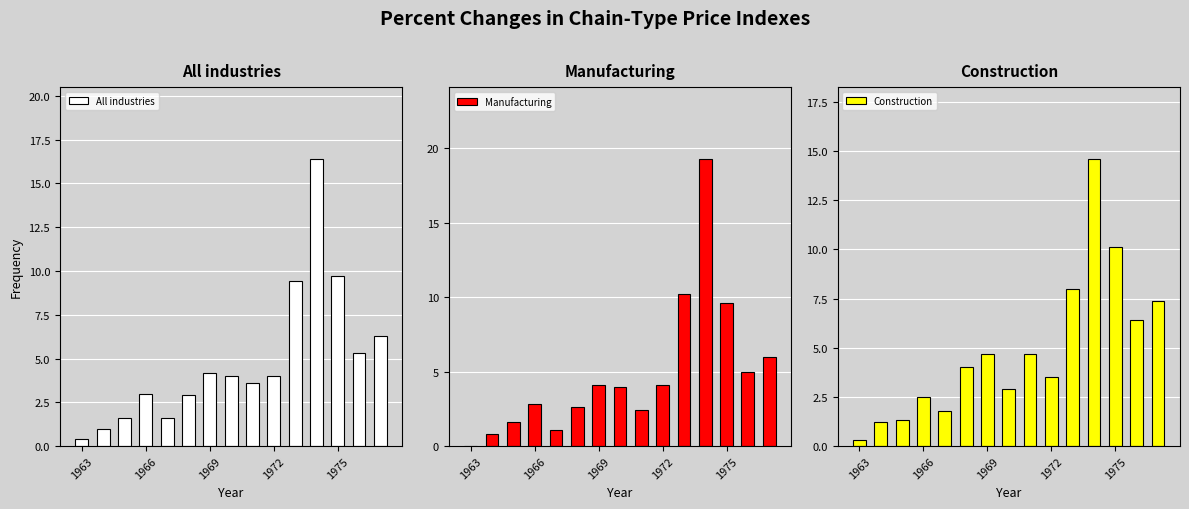

Reading right to left, extract all data points from this chart.

All industries: 6.3	5.3	9.7	16.4	9.4	4.0	3.6	4.0	4.2	2.9	1.6	3.0	1.6	1.0	0.4
Manufacturing: 6.0	5.0	9.6	19.3	10.2	4.1	2.4	4.0	4.1	2.6	1.1	2.8	1.6	0.8	0.0
Construction: 7.4	6.4	10.1	14.6	8.0	3.5	4.7	2.9	4.7	4.0	1.8	2.5	1.3	1.2	0.3